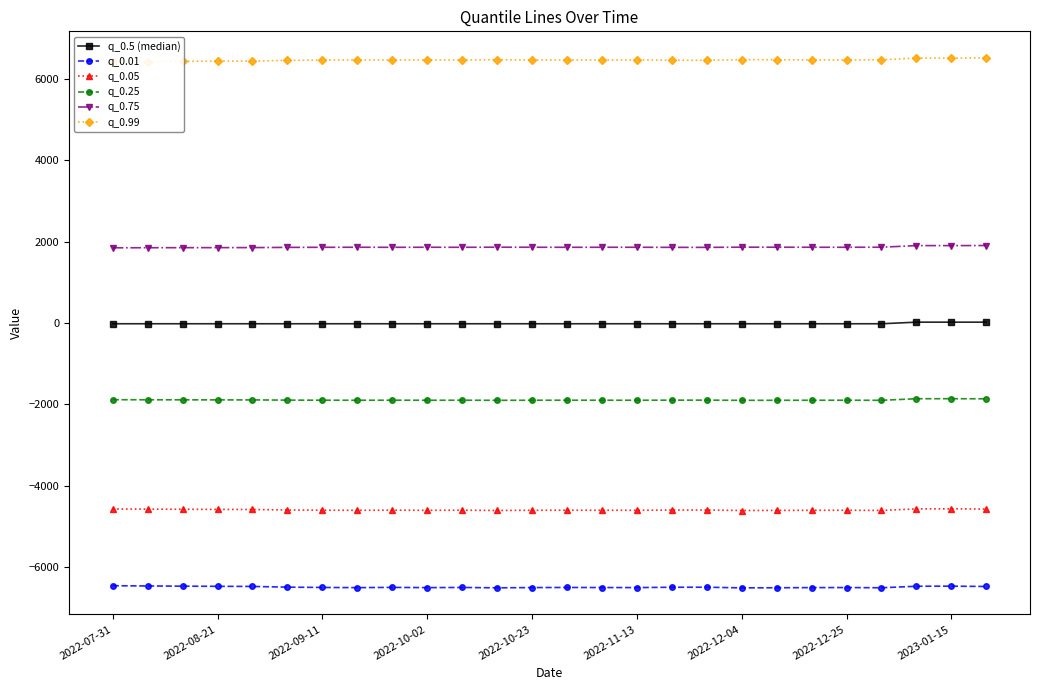

List the series in order of their peak value, lowest first.

q_0.01, q_0.05, q_0.25, q_0.5 (median), q_0.75, q_0.99